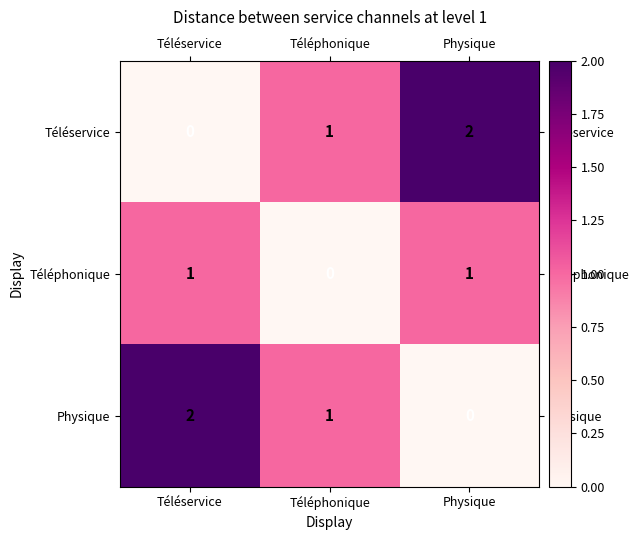

The Physique series shows 0 at Téléphonique. True or false?

False